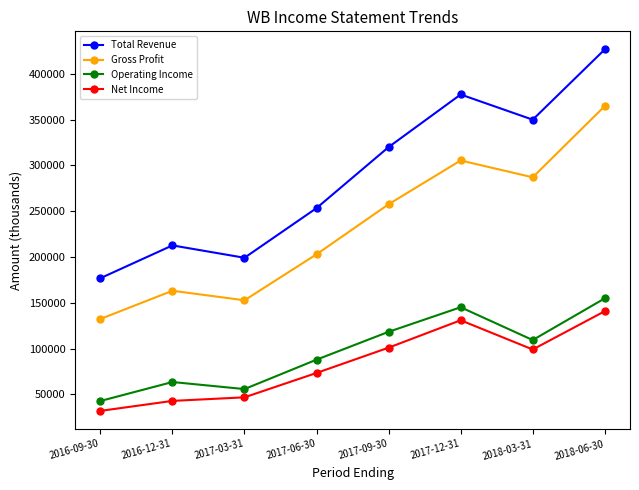

Which series has the largest range (max minus min)?

Total Revenue